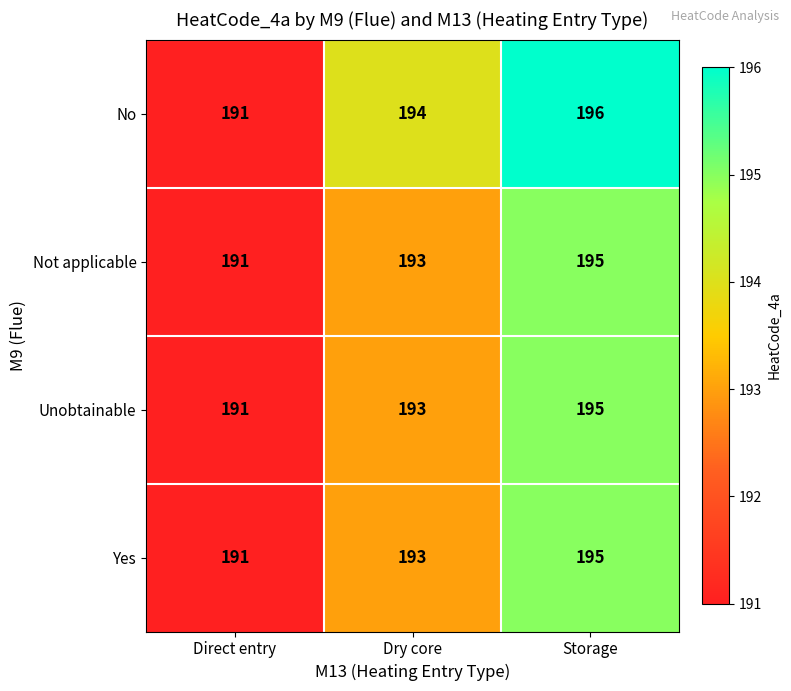

What is the approximate value of No at Storage?

196